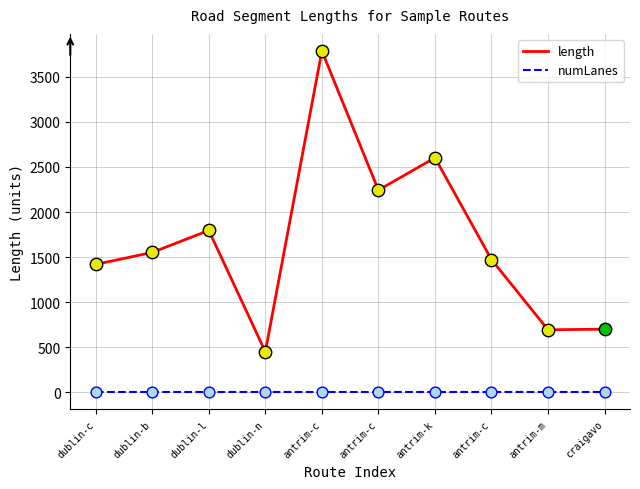

What is the total value across all series at antrim-c?

3787.4